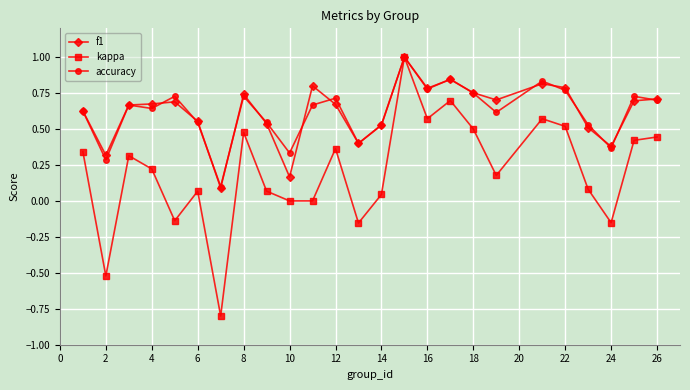

What is the greatest value displayed?

1.0